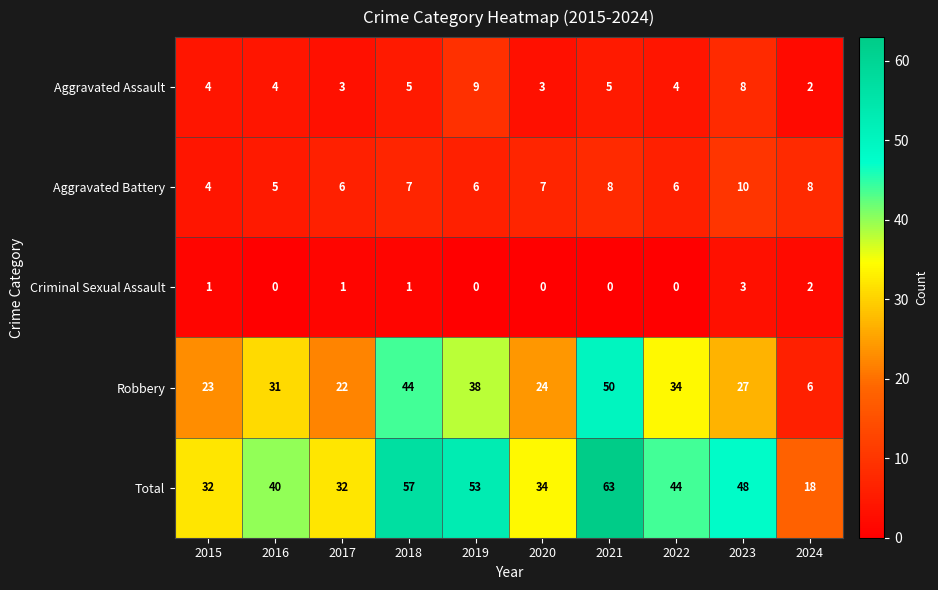

What is the sum of all Aggravated Battery values?

67